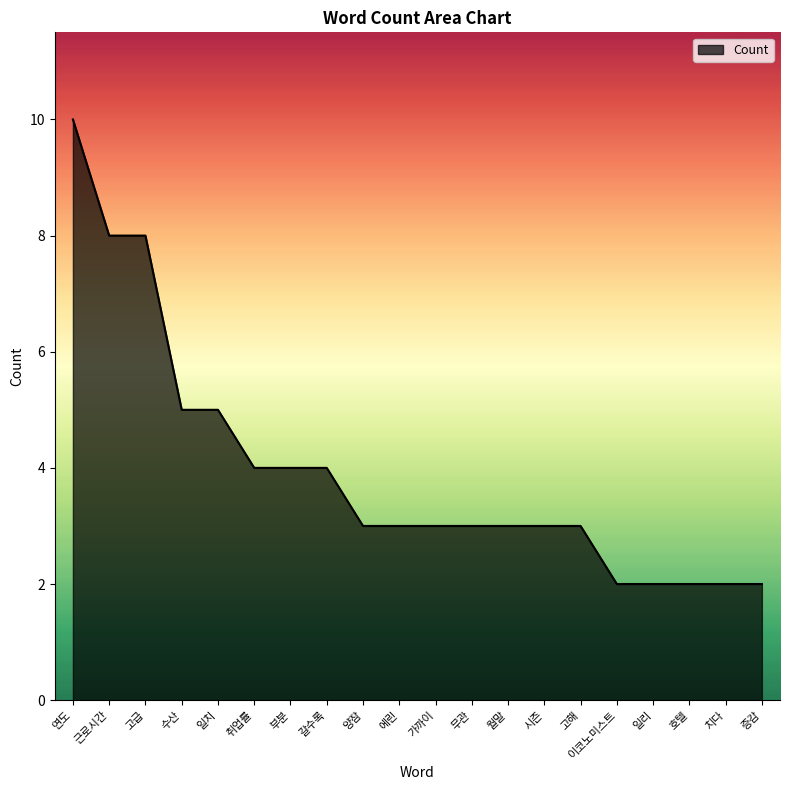

What is the average value?

4